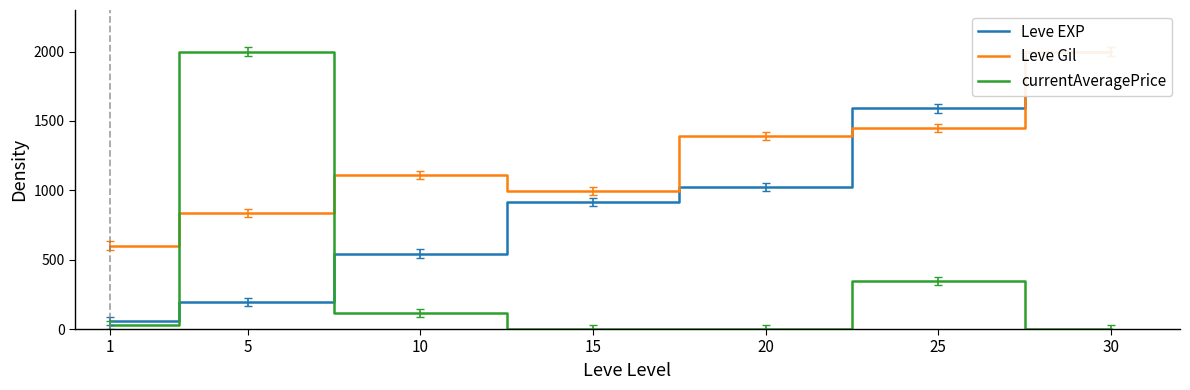

True or false: currentAveragePrice and Leve EXP cross at least once.

True